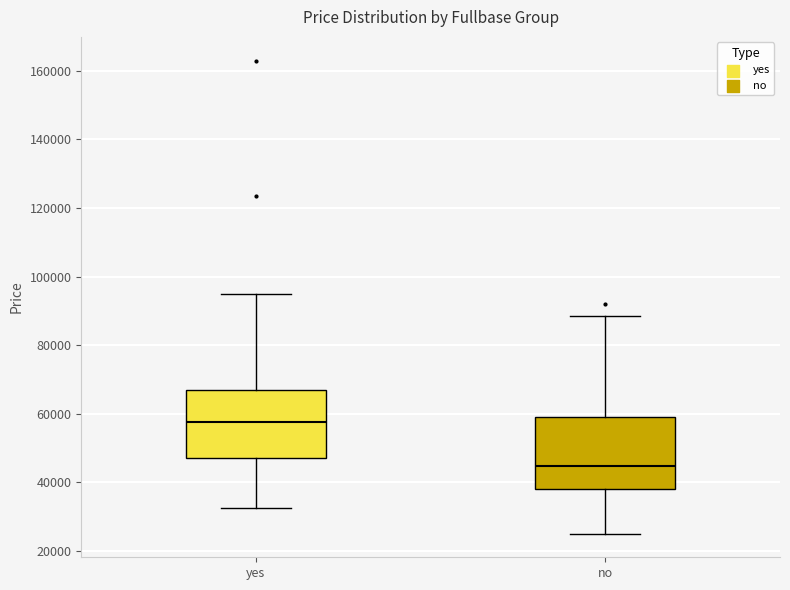

Reading left to right, read every box against the y-axis: the position of its median line, the range the box covers, and the ends of its whiskers. The values are not printed on the chart, so give them approximately, as read against the axis.

yes: median 58000, box 48000 to 66000, whiskers 32000 to 96000
no: median 44000, box 38000 to 60000, whiskers 26000 to 88000